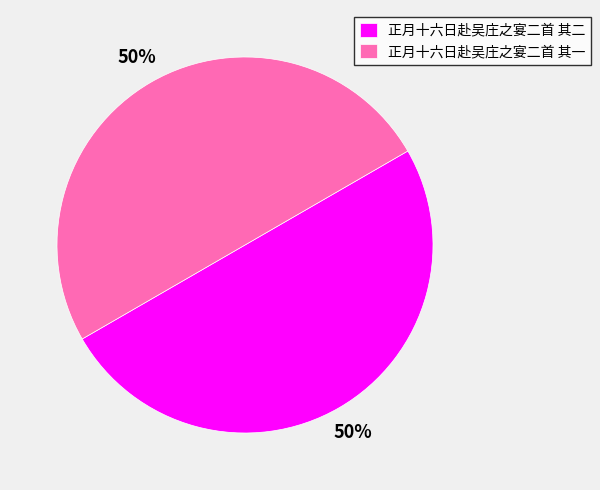

How many slices are in this pie chart?

2